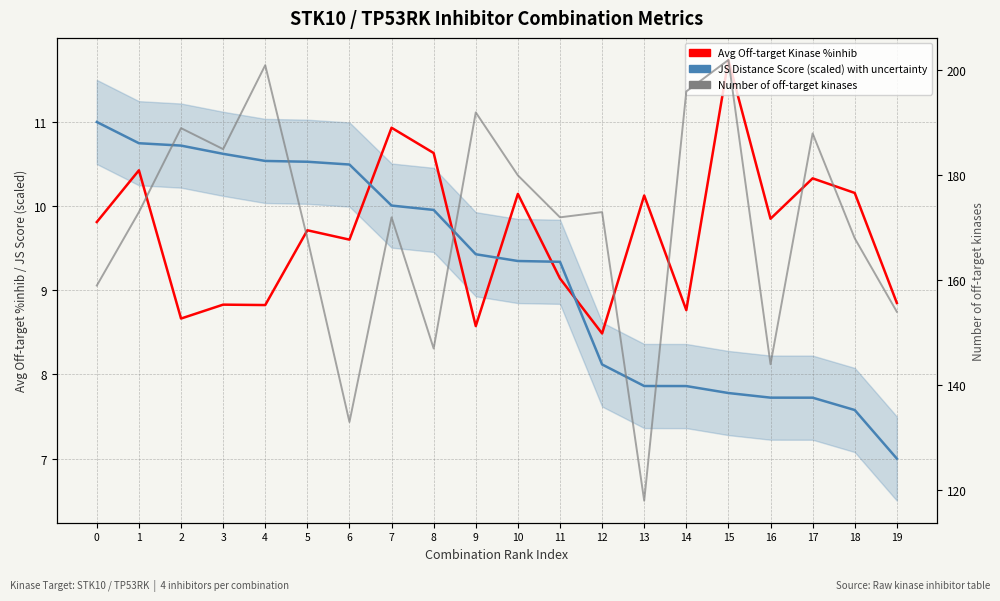

Reading left to right, extract all data points from this chart.

Avg Off-target Kinase %inhib: 9.8	10.4	8.7	8.8	8.8	9.7	9.6	10.9	10.6	8.6	10.1	9.1	8.5	10.1	8.8	11.7	9.9	10.3	10.2	8.8
JS Distance Score (scaled): 11.0	10.7	10.7	10.6	10.5	10.5	10.5	10.0	10.0	9.4	9.3	9.3	8.1	7.9	7.9	7.8	7.7	7.7	7.6	7.0
Number of off-target kinases: 159.0	173.0	189.0	185.0	201.0	168.0	133.0	172.0	147.0	192.0	180.0	172.0	173.0	118.0	196.0	202.0	144.0	188.0	168.0	154.0